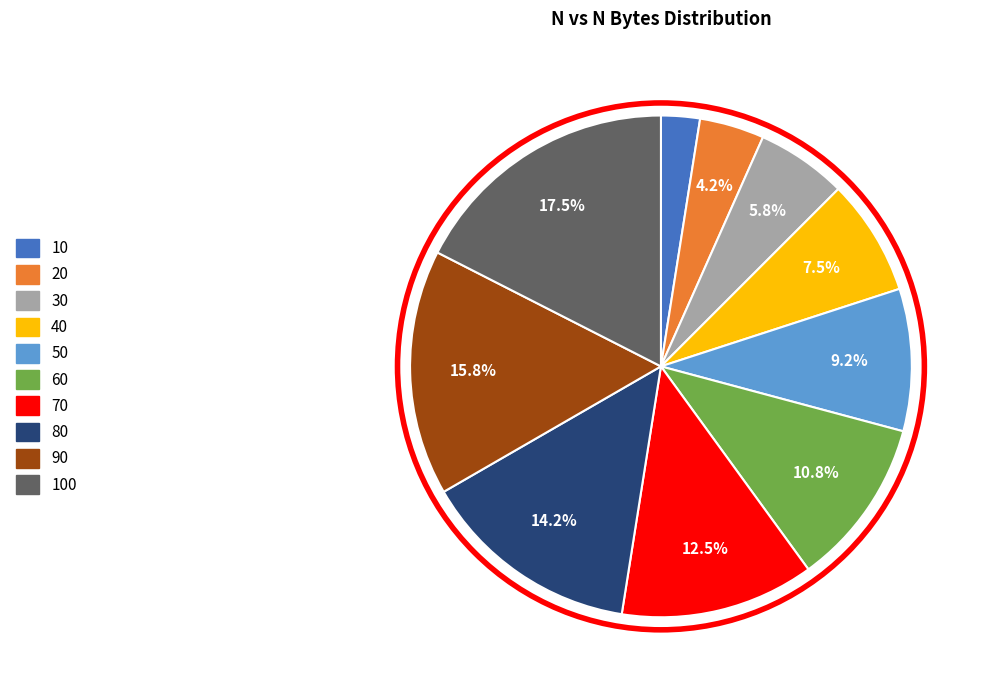

To the nearest percent, what is the combined percentage of 90 and 40?

23%